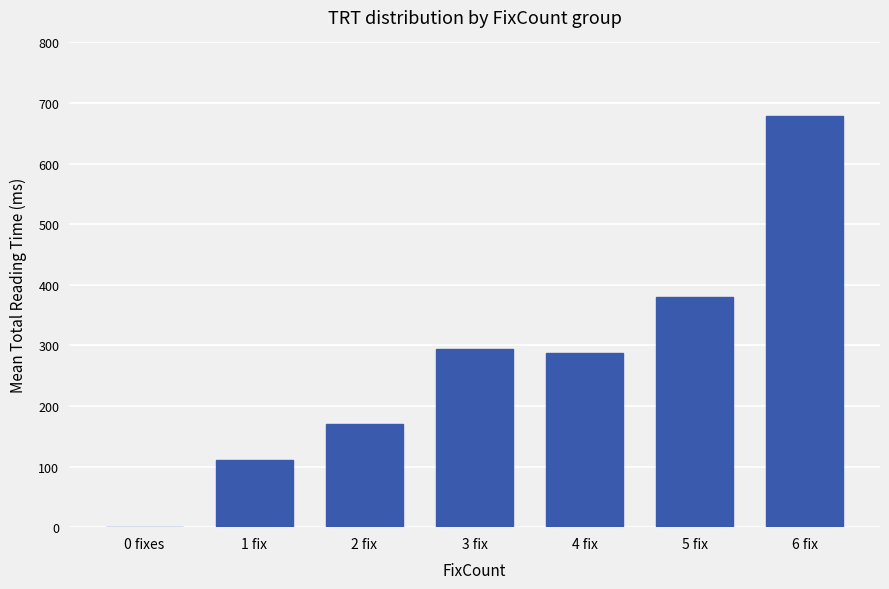

Which has a higher value, 3 fix or 2 fix?

3 fix